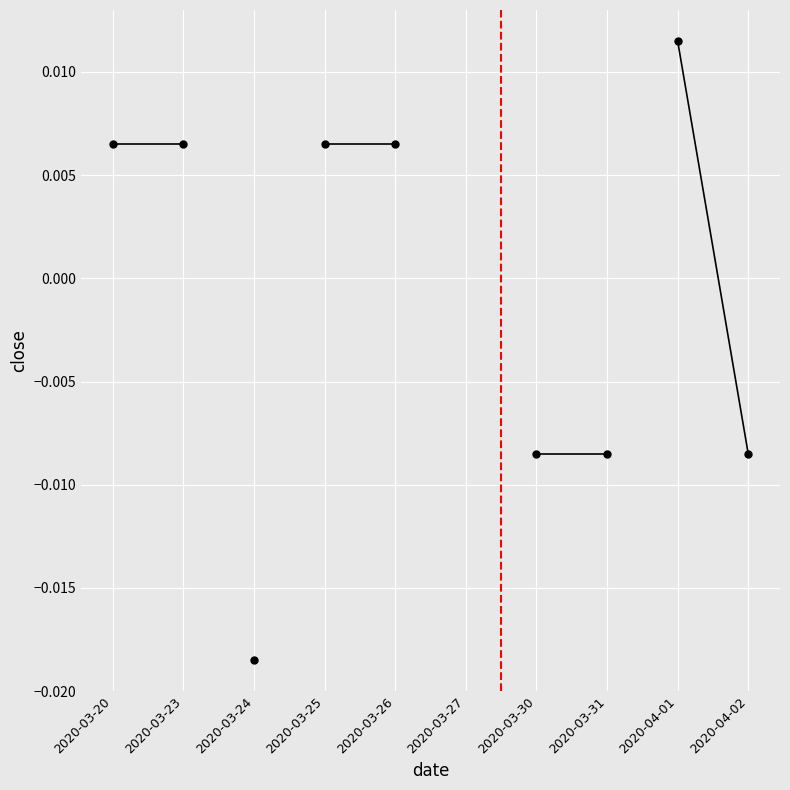

How many lines are shown in the chart?

5